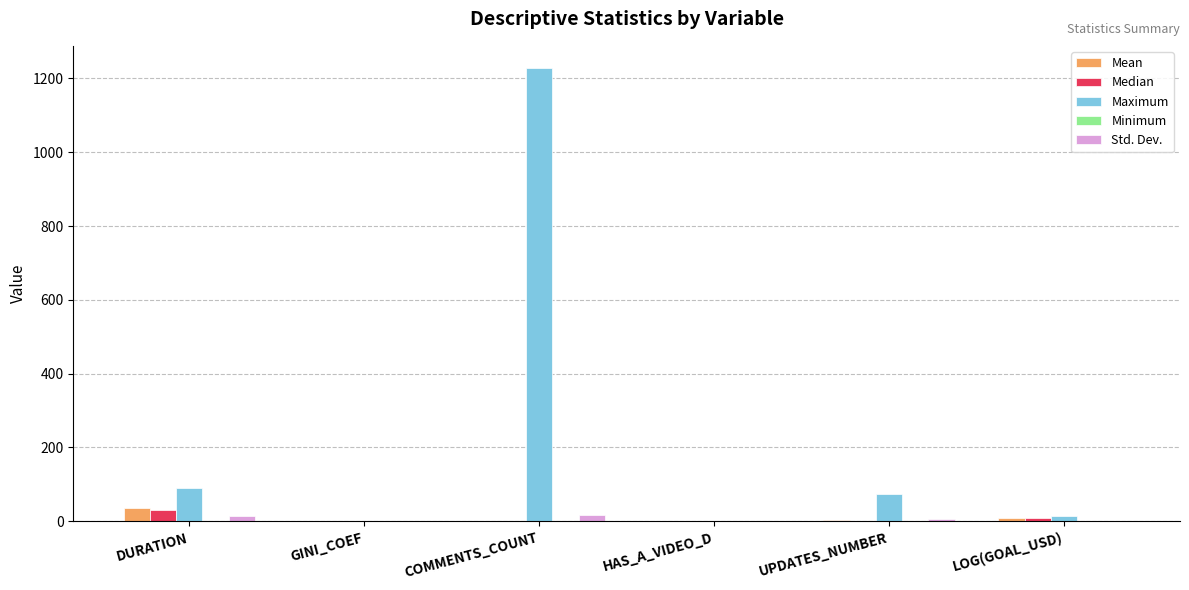

What is the sum of all Std. Dev. values?

39.1